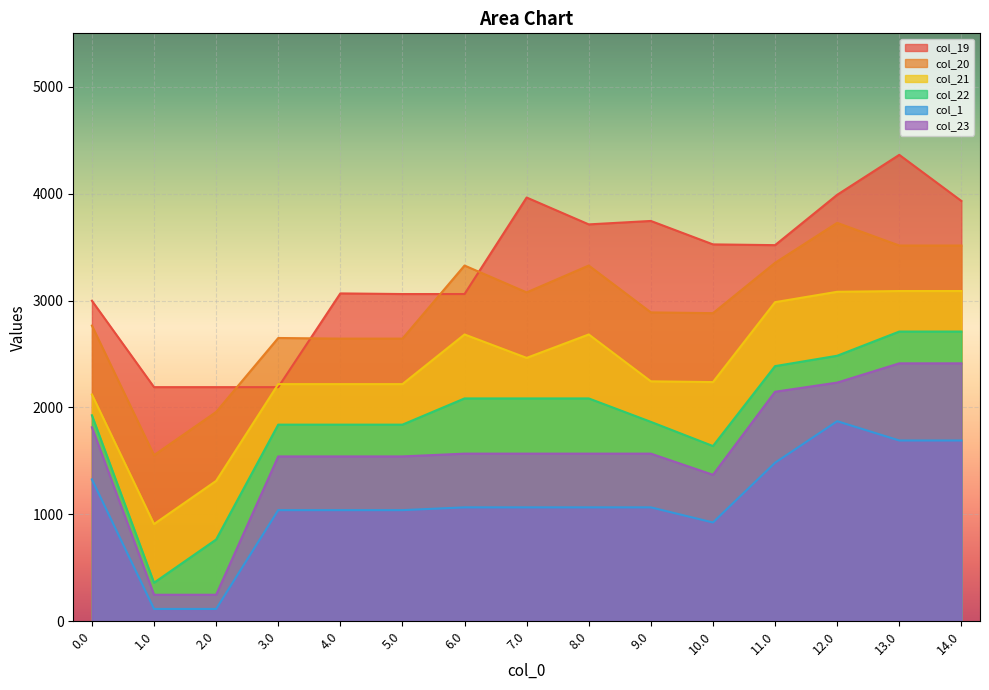

What value does the col_23 series have at 12.0?

2233.0